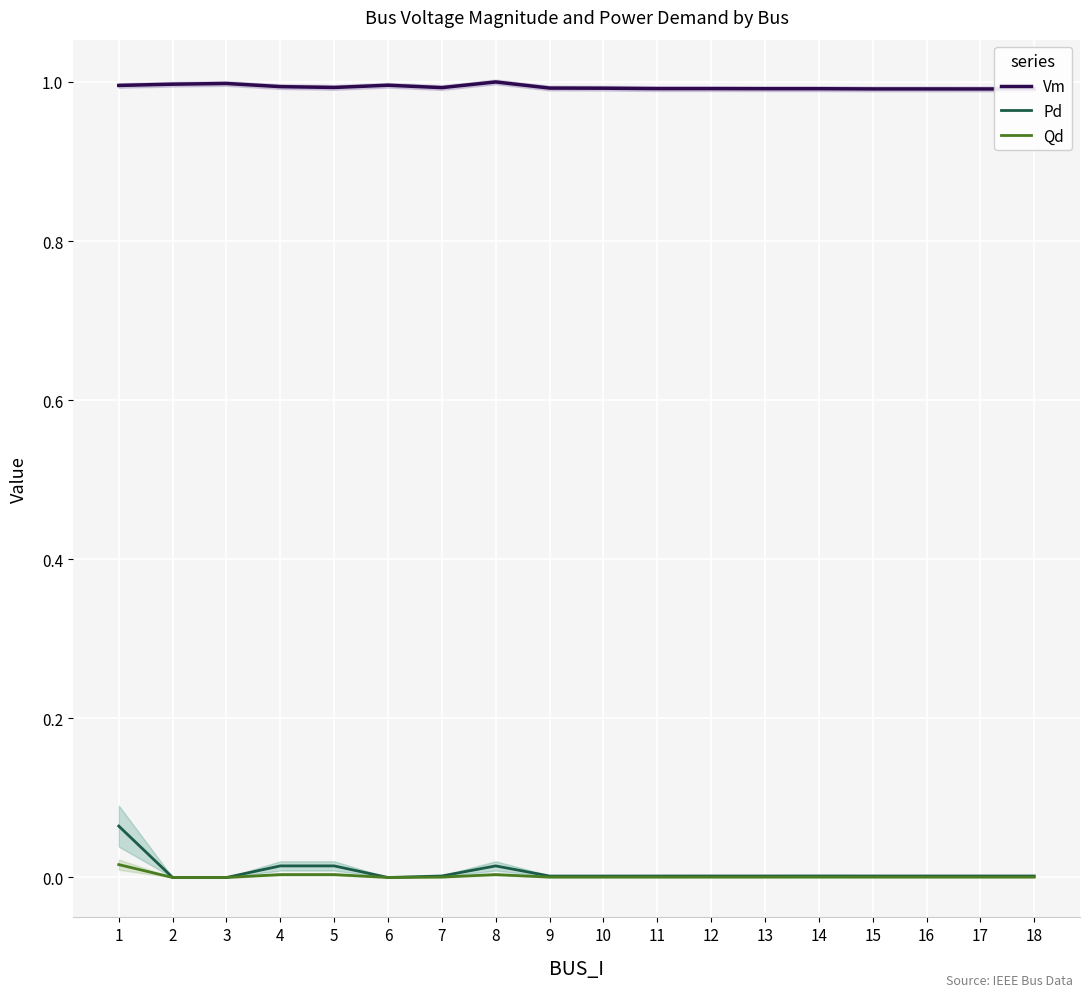

Is the value of Vm at 12 greater than the value of Qd at 4?

Yes